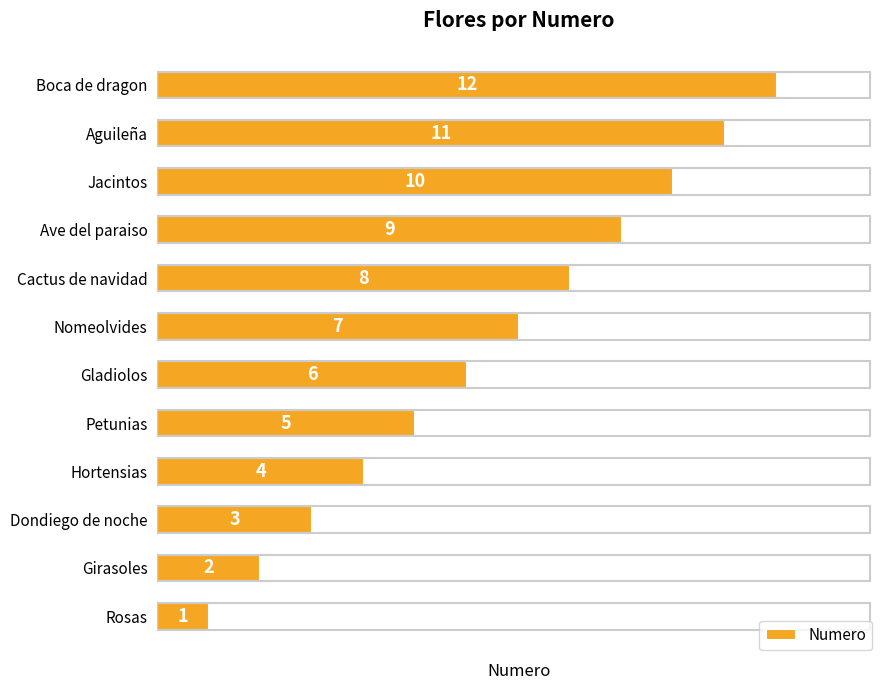

Rank the categories by value from highest to lowest.

Boca de dragon, Aguileña, Jacintos, Ave del paraiso, Cactus de navidad, Nomeolvides, Gladiolos, Petunias, Hortensias, Dondiego de noche, Girasoles, Rosas